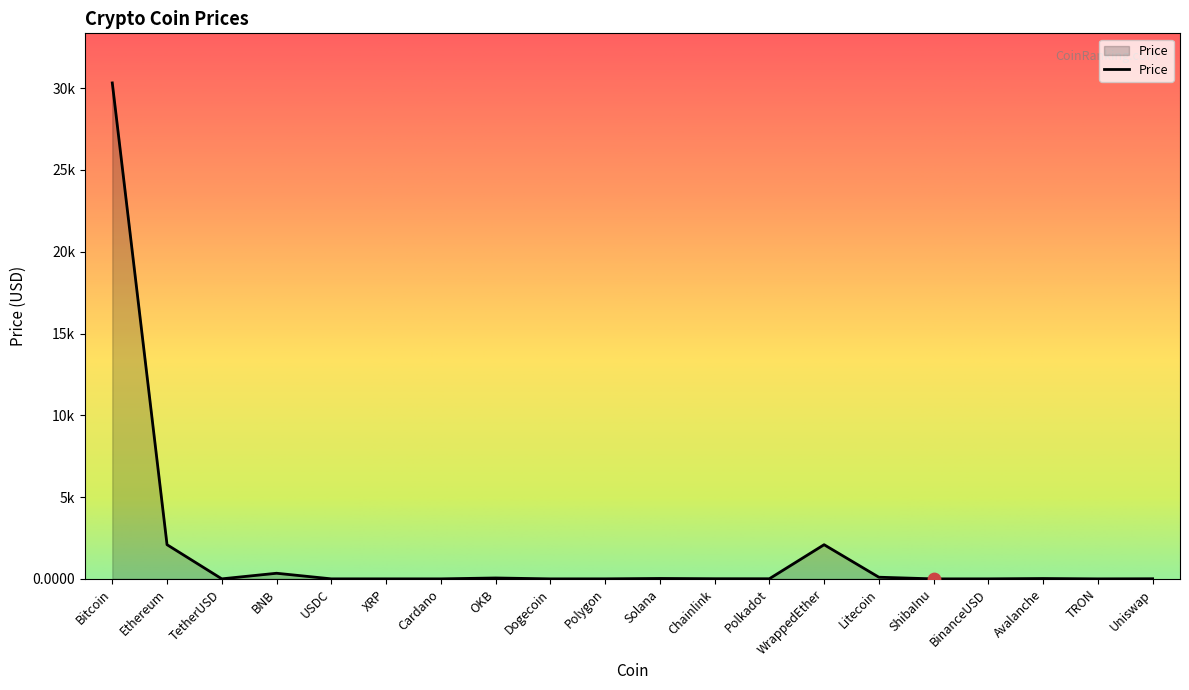

Approximately how many times larger is the value at Ethereum compared to Polygon?

1787.1